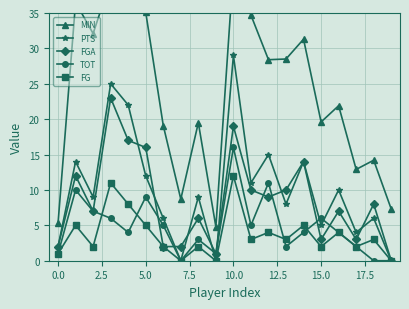

How many values in TOT are above zero?

17